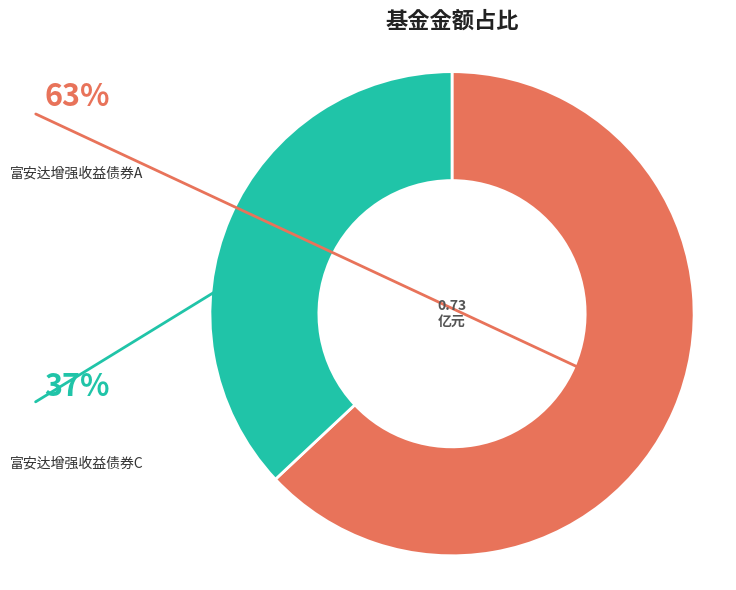

What is the change in value from 富安达增强收益债券A to 富安达增强收益债券C?

-0.2